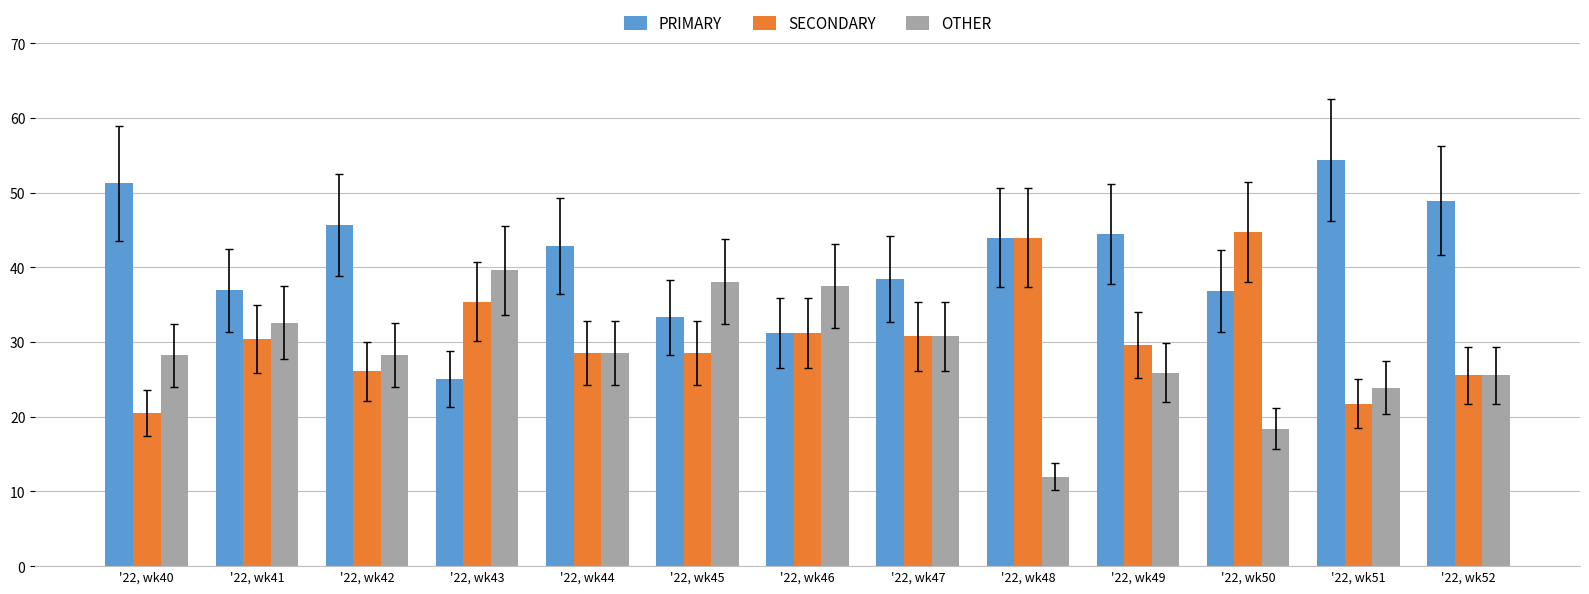

Which label corresponds to the largest value in the chart?

'22, wk51